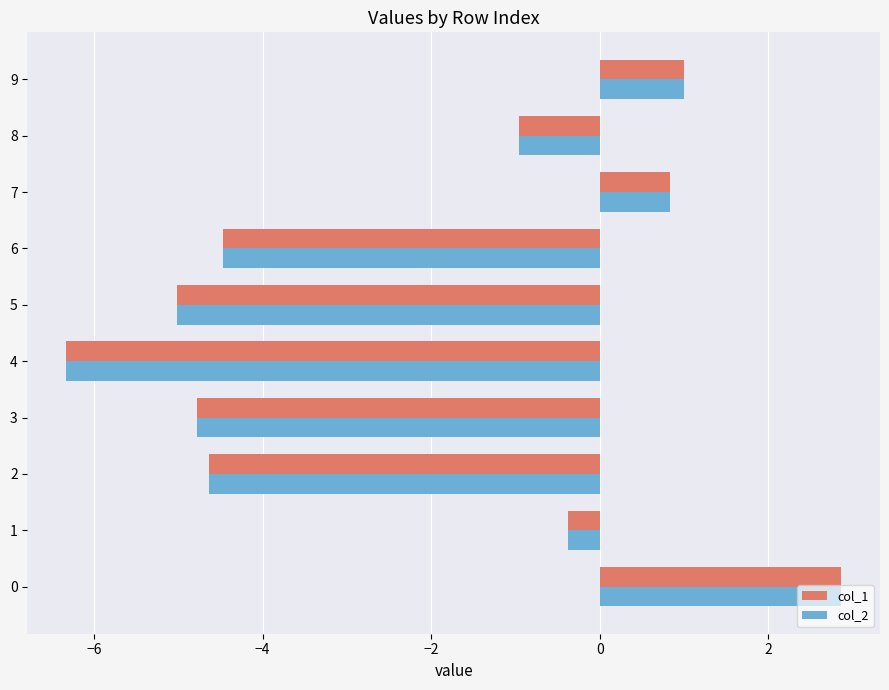

What are all the series names shown in the legend?

col_1, col_2